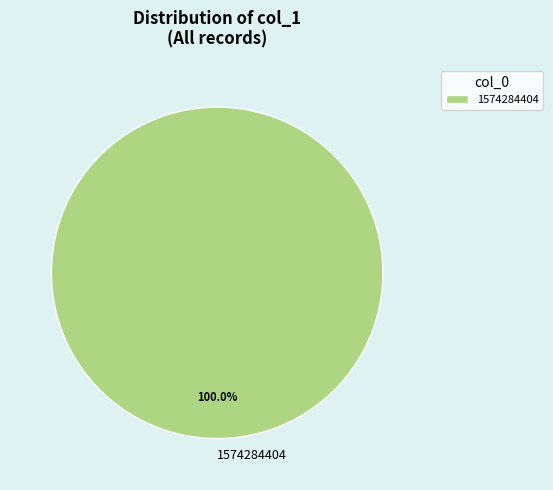

Is there any slice that represents more than half of the pie?

Yes